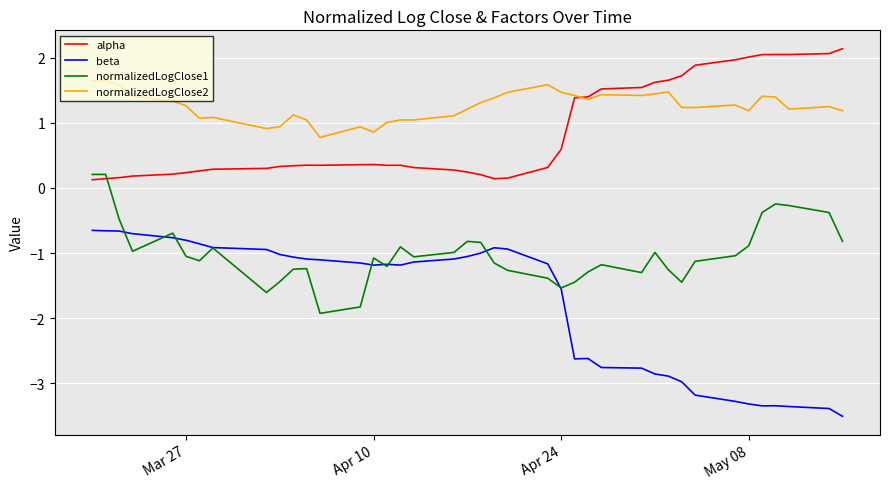

What is the difference between the maximum and minimum values in the normalizedLogClose1 series?

2.1